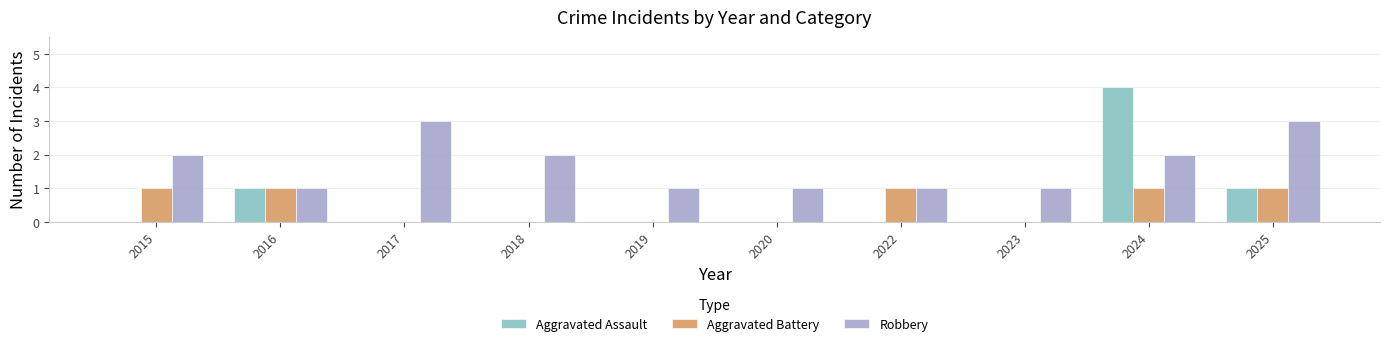

Reading left to right, extract all data points from this chart.

Aggravated Assault: 0	1	0	0	0	0	0	0	4	1
Aggravated Battery: 1	1	0	0	0	0	1	0	1	1
Robbery: 2	1	3	2	1	1	1	1	2	3